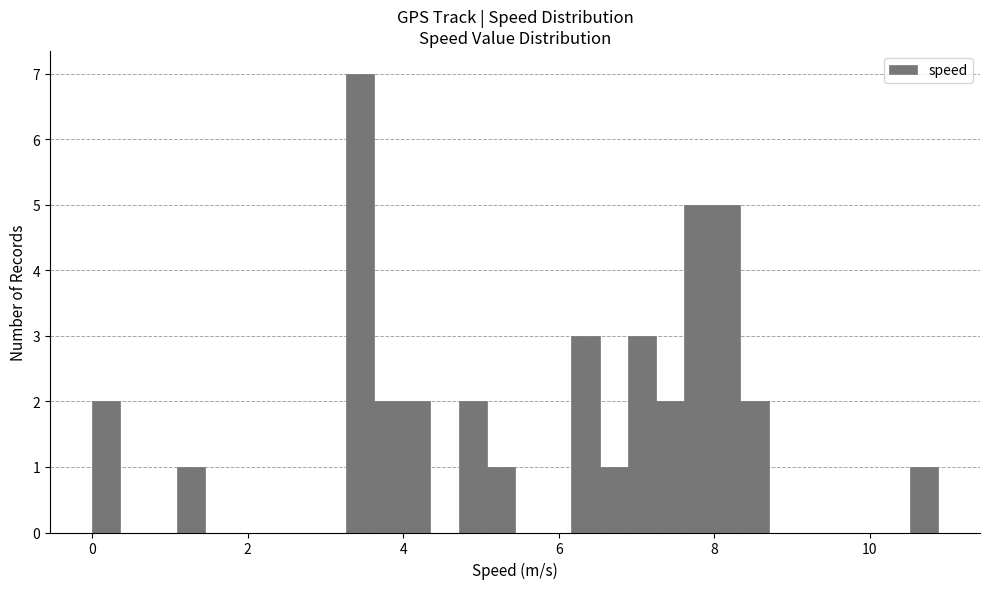

Read against the x-axis, roughly where is the centre of the tallest bar?

3.4